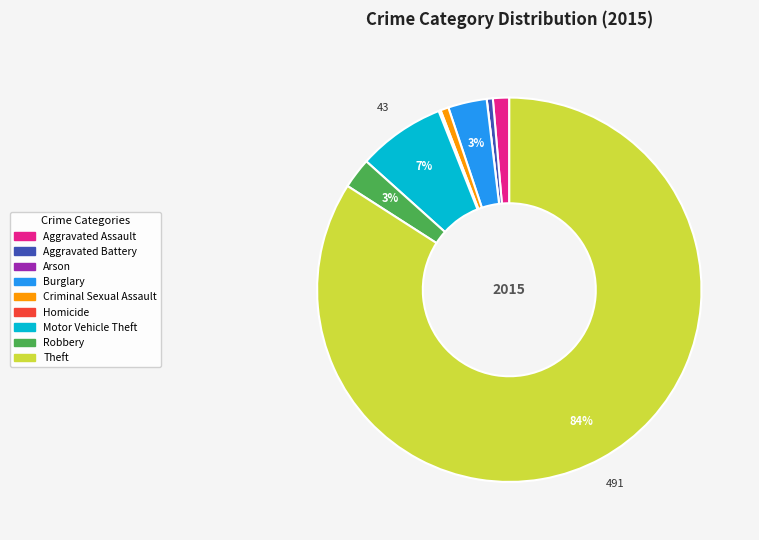

To the nearest percent, what percentage of the pie is Theft?

84%